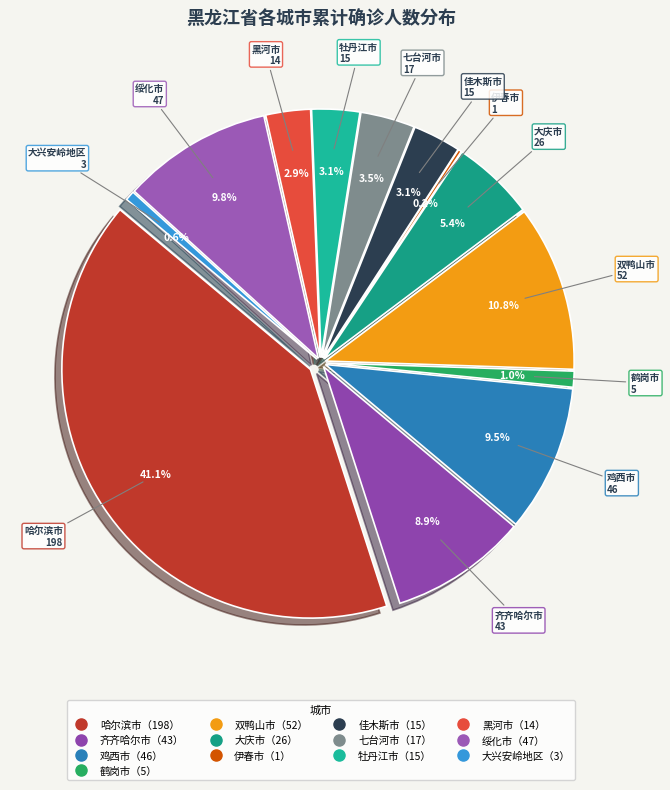

True or false: 黑河市 accounts for 12% of the total.

False